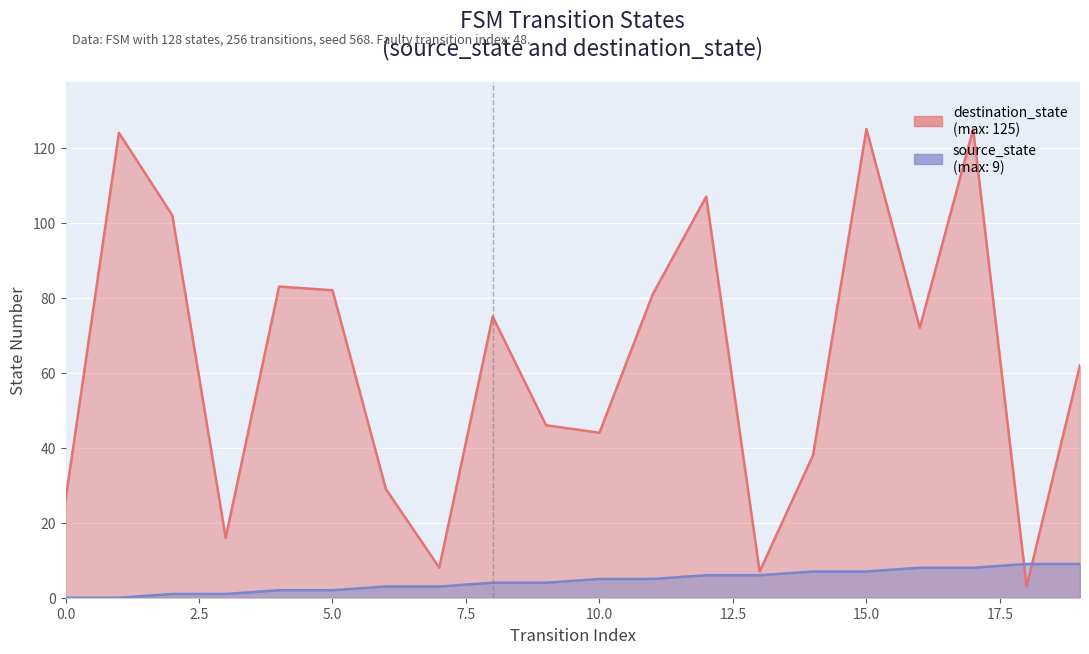

Where do destination_state and source_state first cross each other?

17 and 18